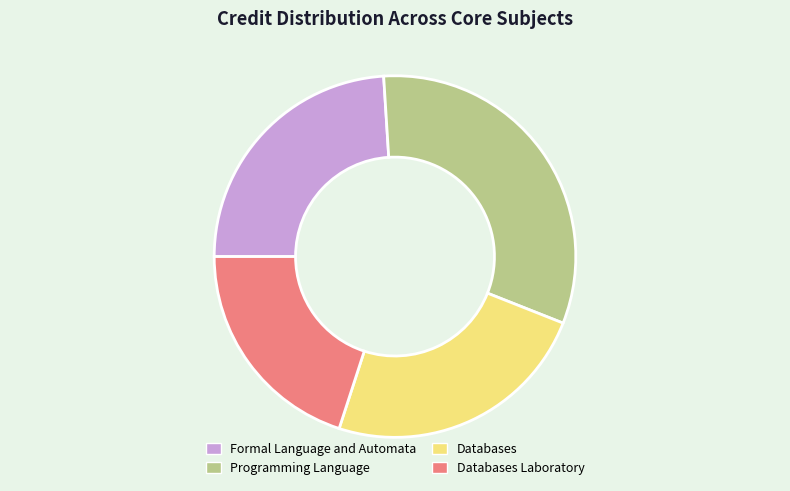

Does Formal Language and Automata account for over 50% of the chart?

No